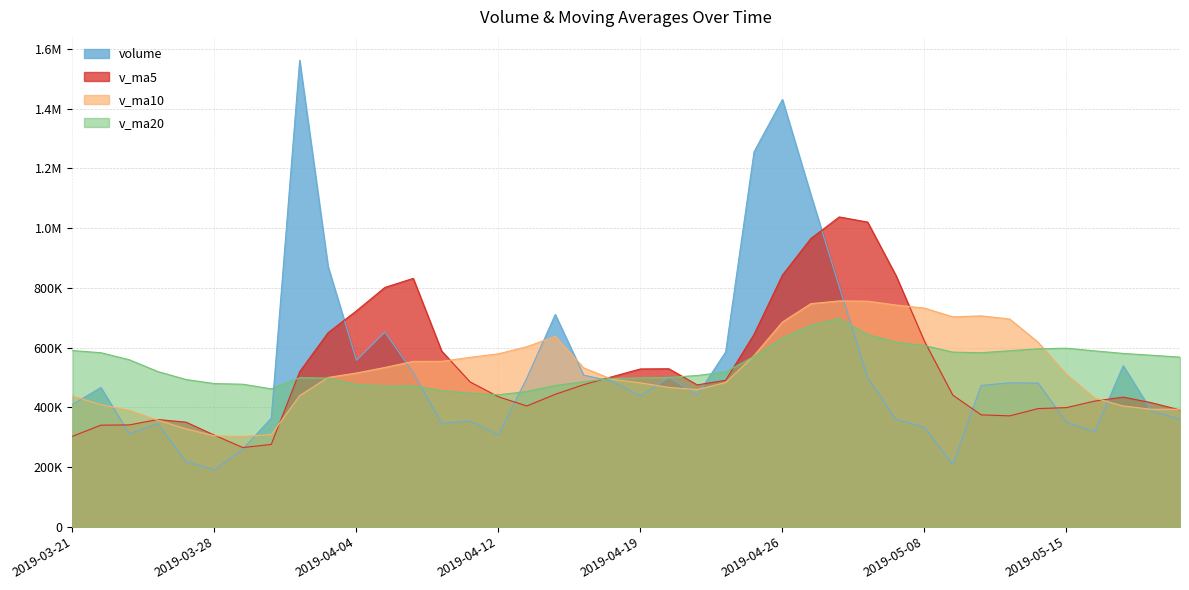

Which series ends up on top after the final intersection of volume and v_ma20?

v_ma20